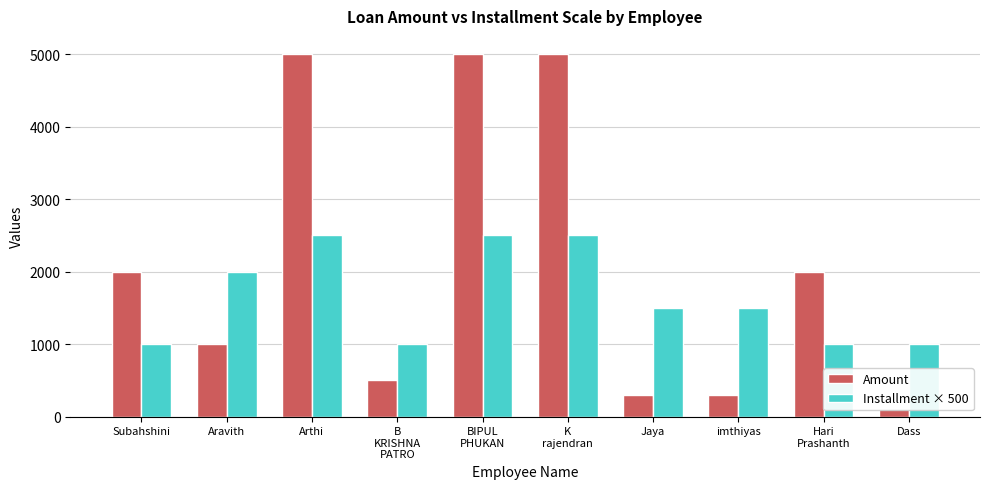

What is the total value across all series at Hari
Prashanth?

3000